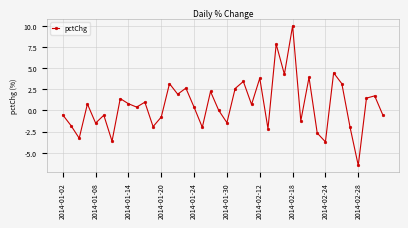

What is the smallest value displayed?

-6.5